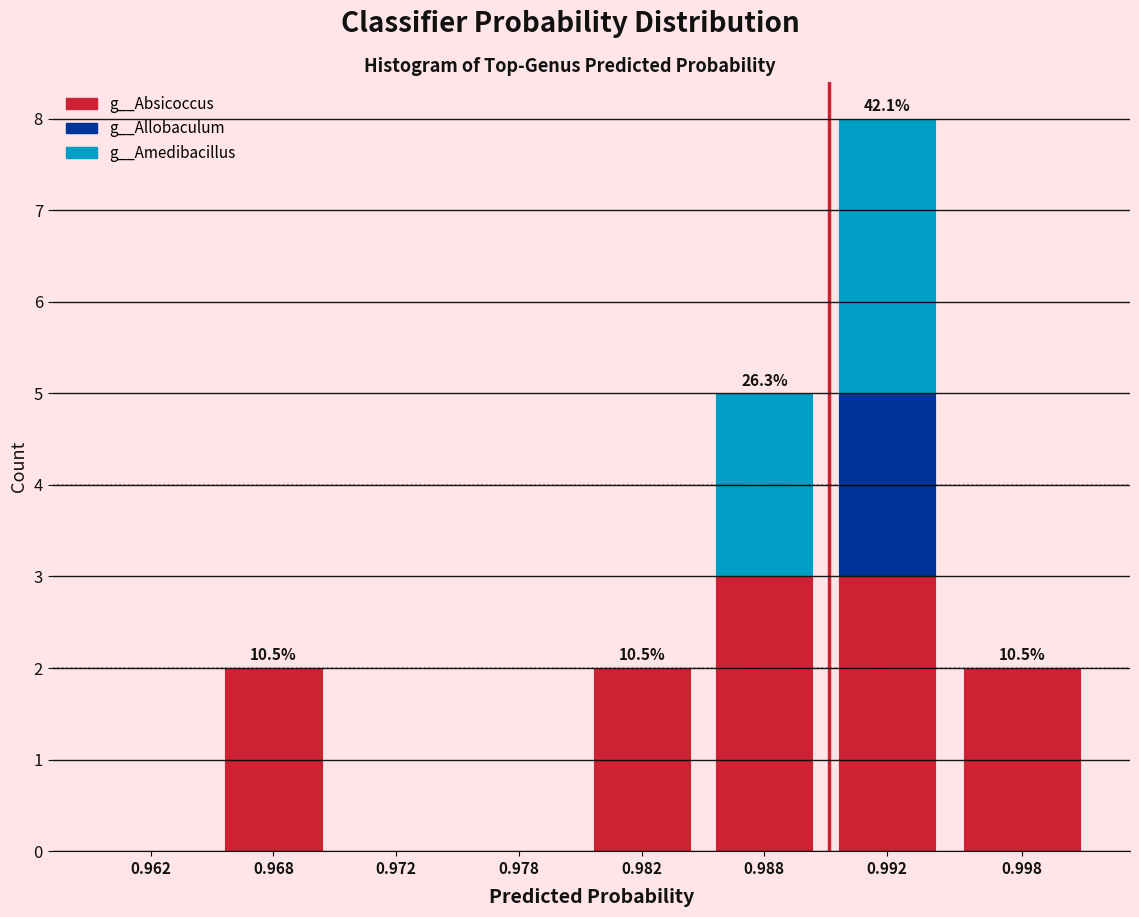

Reading right to left, list the values for the g__Absicoccus series.

0.998=2	0.992=3	0.988=3	0.982=2	0.978=0	0.972=0	0.968=2	0.962=0